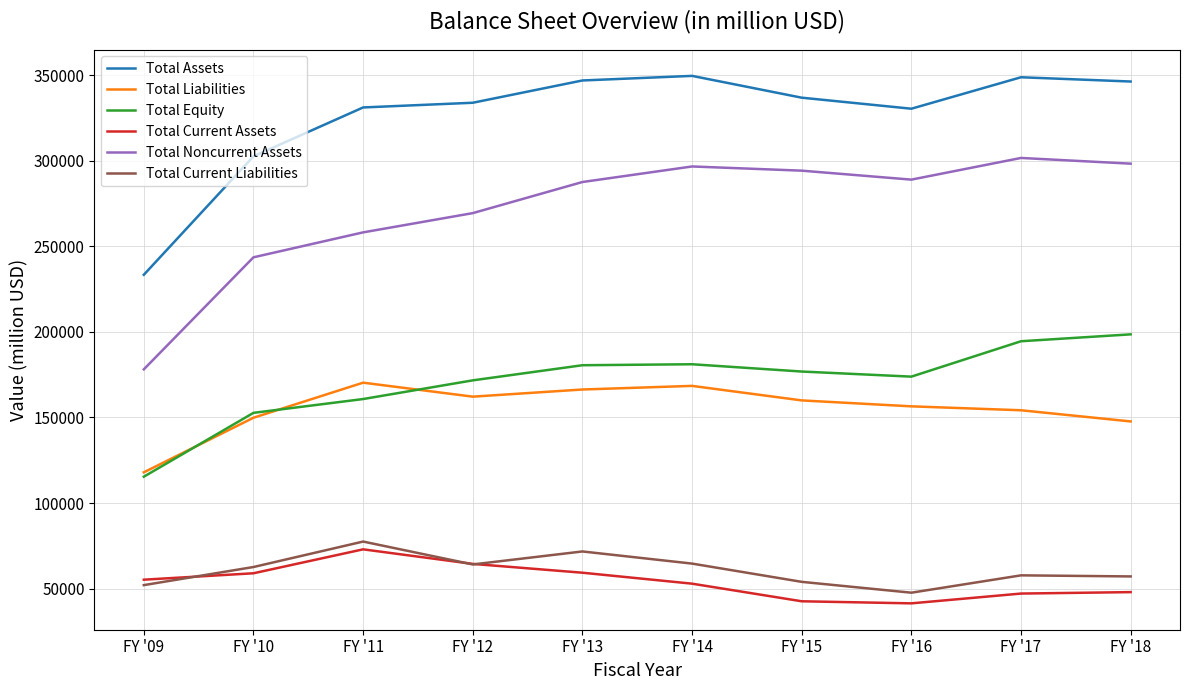

The value of Total Equity at FY '09 is 115392. True or false?

True